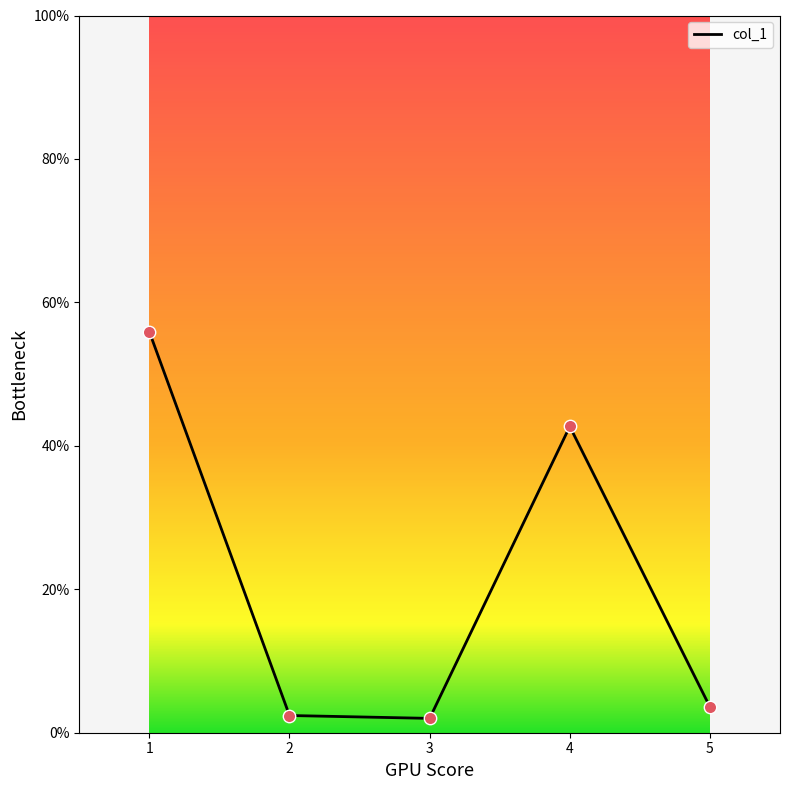

Between 4 and 5, which is larger?

4